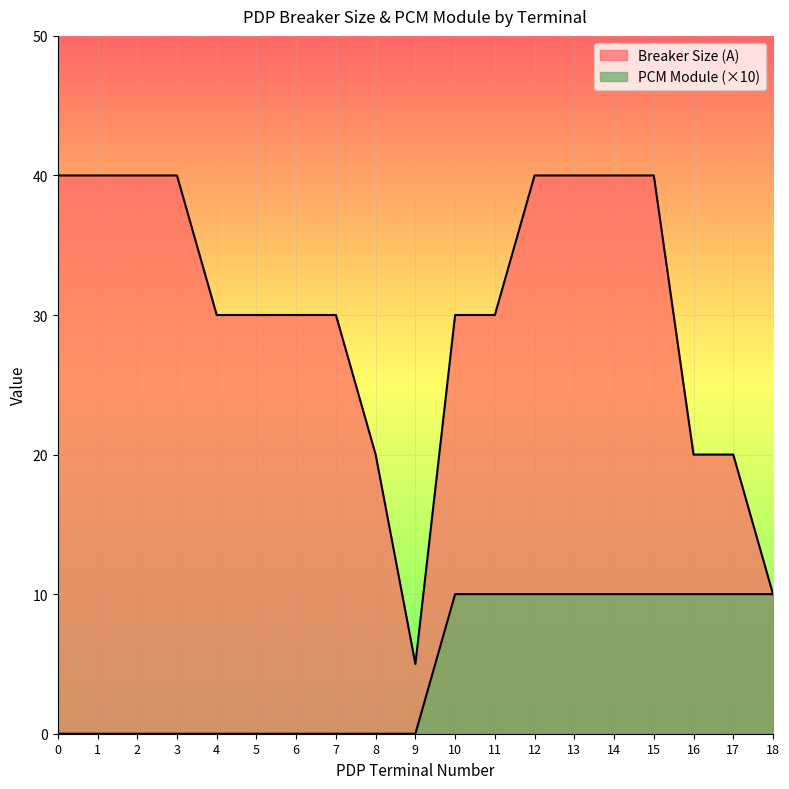

Reading left to right, transcribe all the data shown in this chart.

Breaker Size (A): 0=40	1=40	2=40	3=40	4=30	5=30	6=30	7=30	8=20	9=5	10=30	11=30	12=40	13=40	14=40	15=40	16=20	17=20	18=10
PCM Module: 0=0	1=0	2=0	3=0	4=0	5=0	6=0	7=0	8=0	9=0	10=10	11=10	12=10	13=10	14=10	15=10	16=10	17=10	18=10